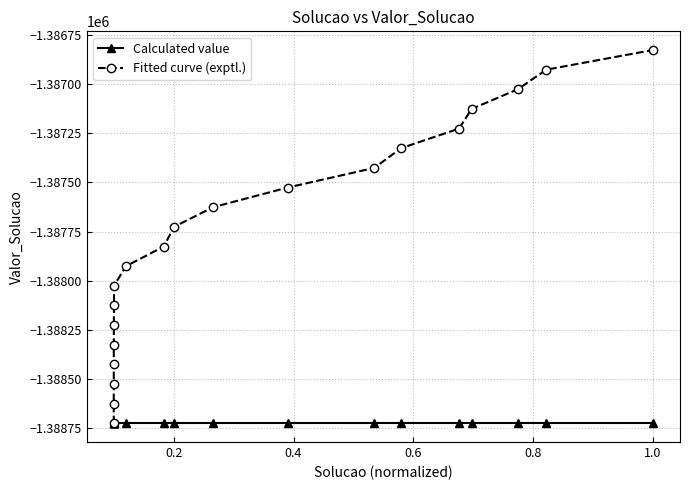

How many values in the Fitted curve (exptl.) series are below -1387726?

10